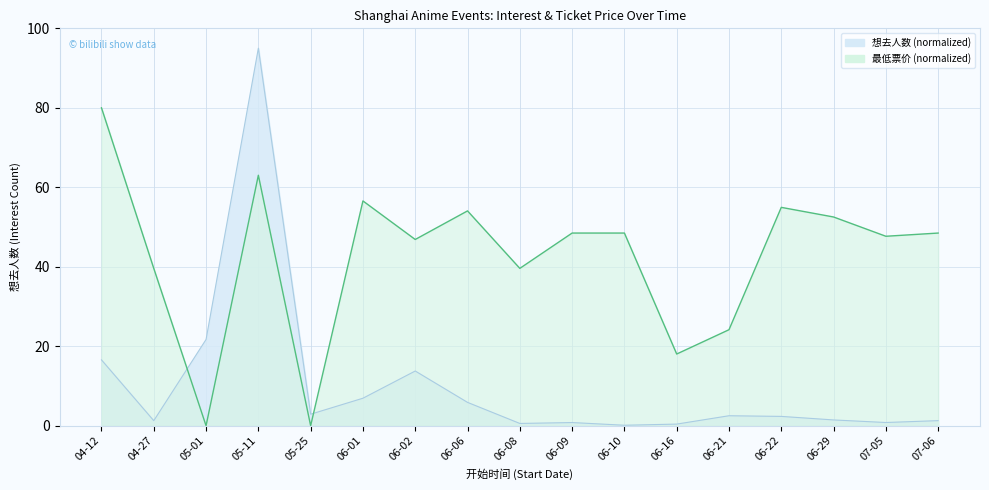

Between 05-01 and 06-06, which series saw the biggest shift?

最低票价